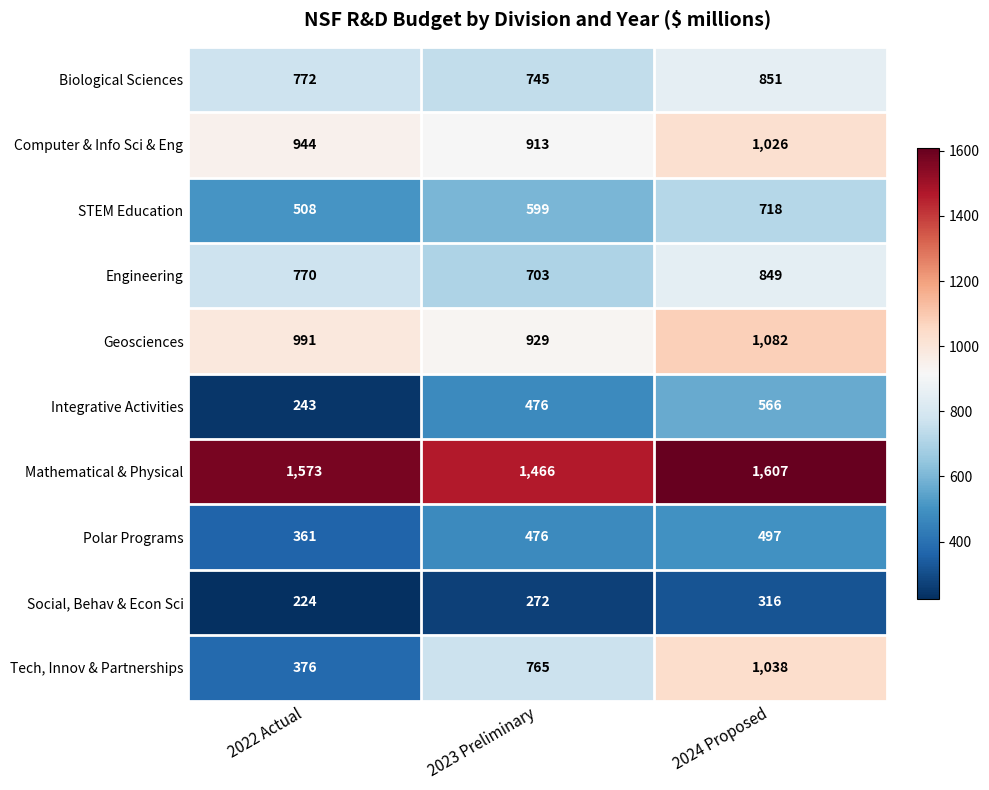

List the series in order of their peak value, lowest first.

Social, Behav & Econ Sci, Polar Programs, Integrative Activities, STEM Education, Engineering, Biological Sciences, Computer & Info Sci & Eng, Tech, Innov & Partnerships, Geosciences, Mathematical & Physical